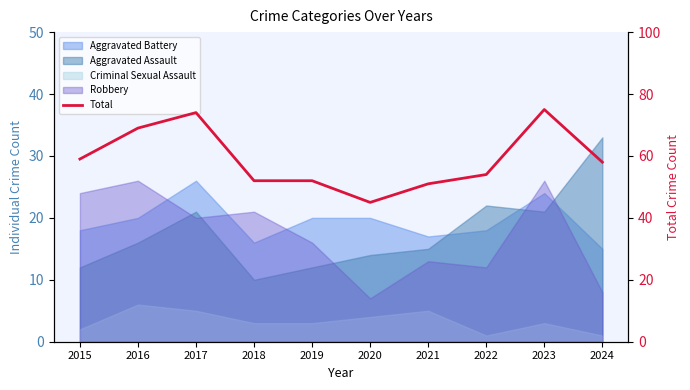

At which category does the chart reach its peak across all series?

2023